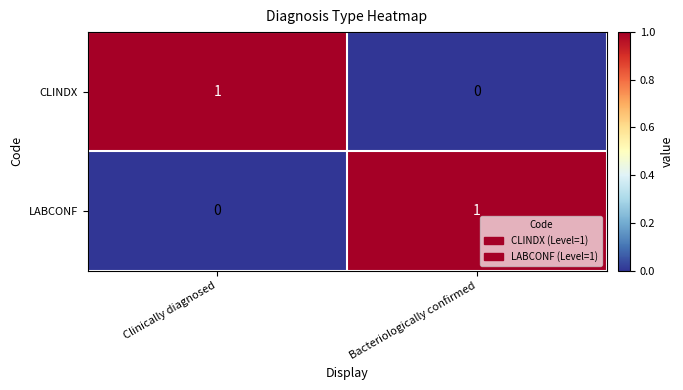

Which category has the lowest value in the LABCONF series?

Clinically diagnosed